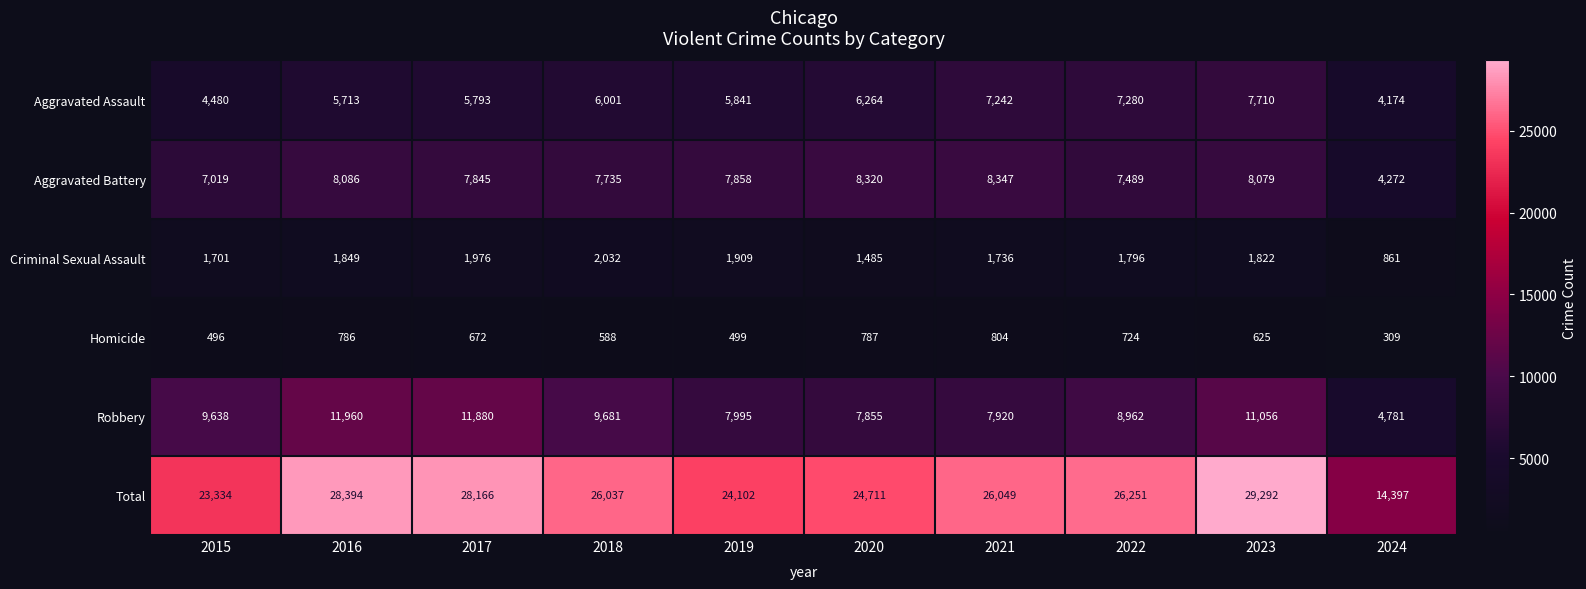

Which series has the widest spread of values?

Total